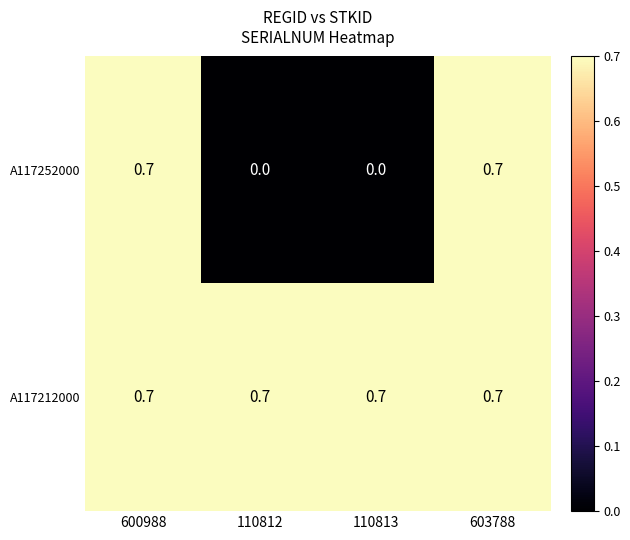

Which series has the largest total across all categories?

A117212000